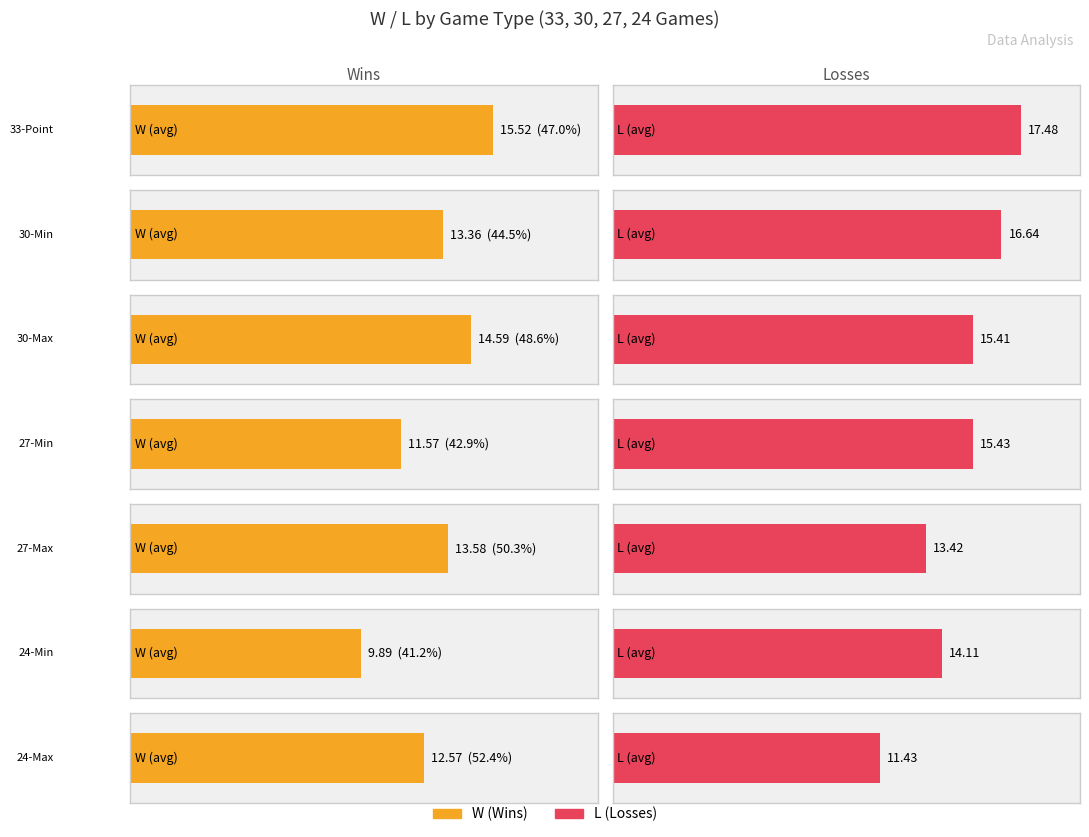

At which category does the chart reach its peak across all series?

33-Point